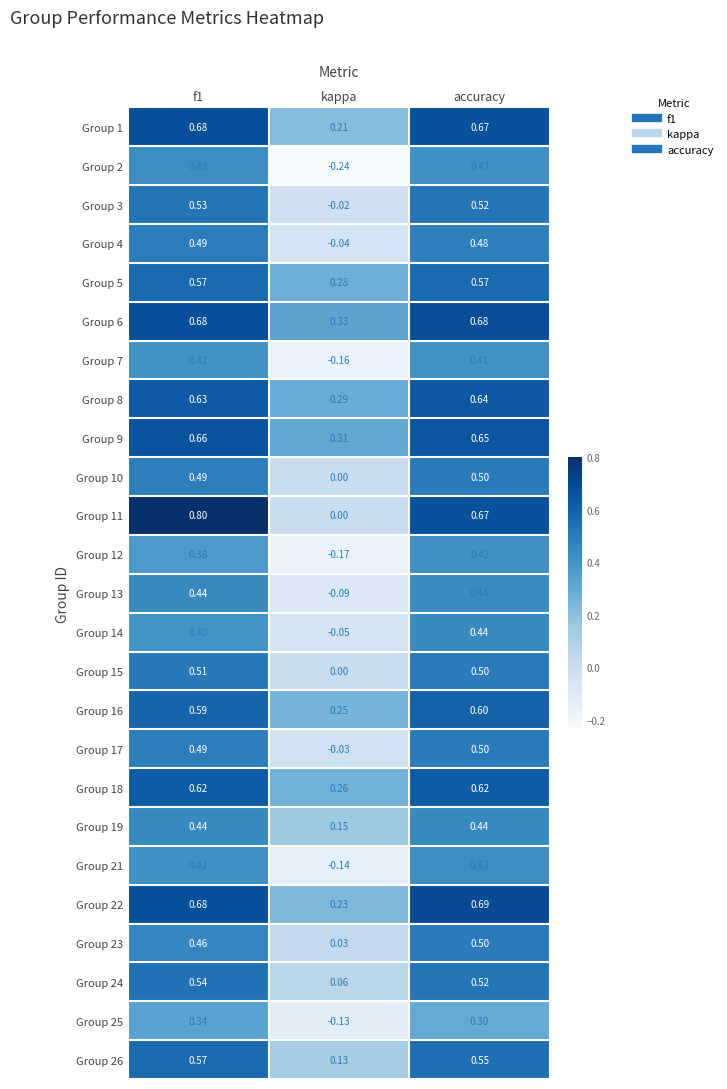

What is the difference between the highest and lowest values at f1?

0.5